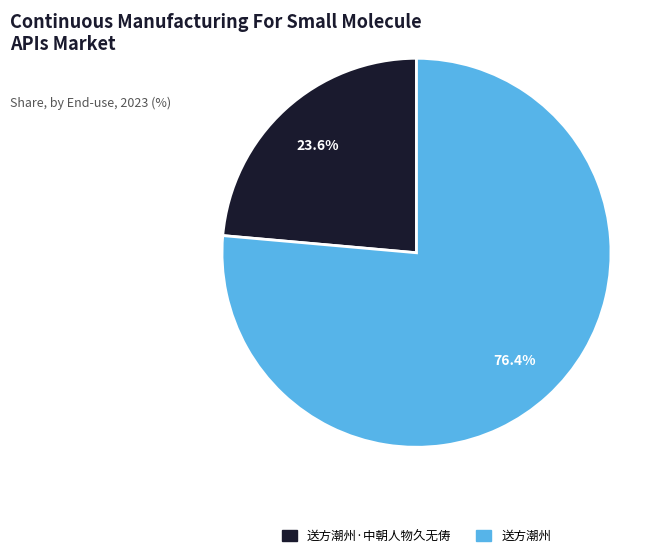

Does any single category account for the majority?

Yes